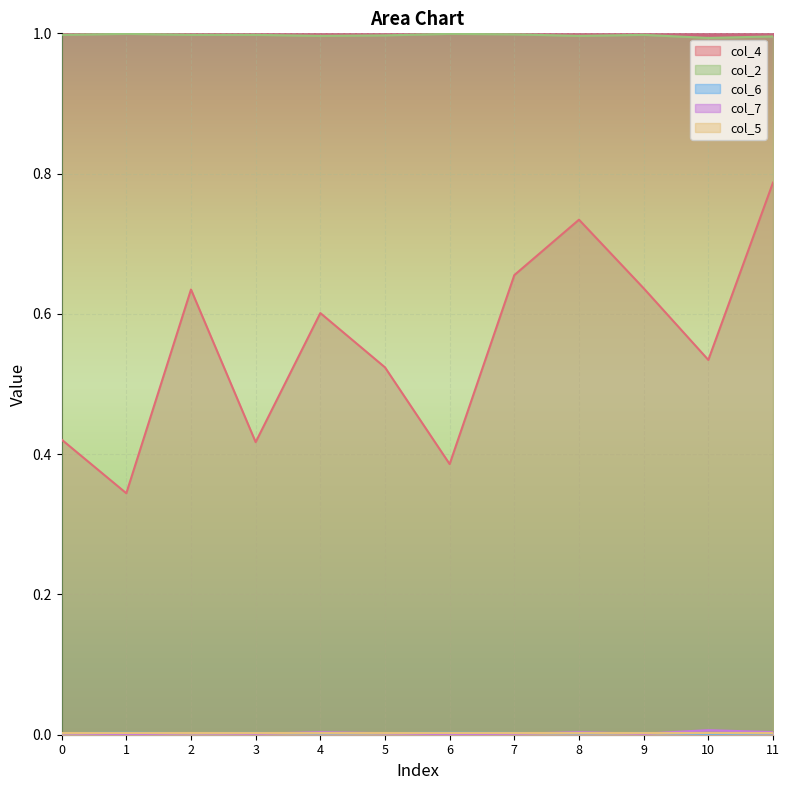

True or false: col_2 has a value of 1.0 at 10.

True